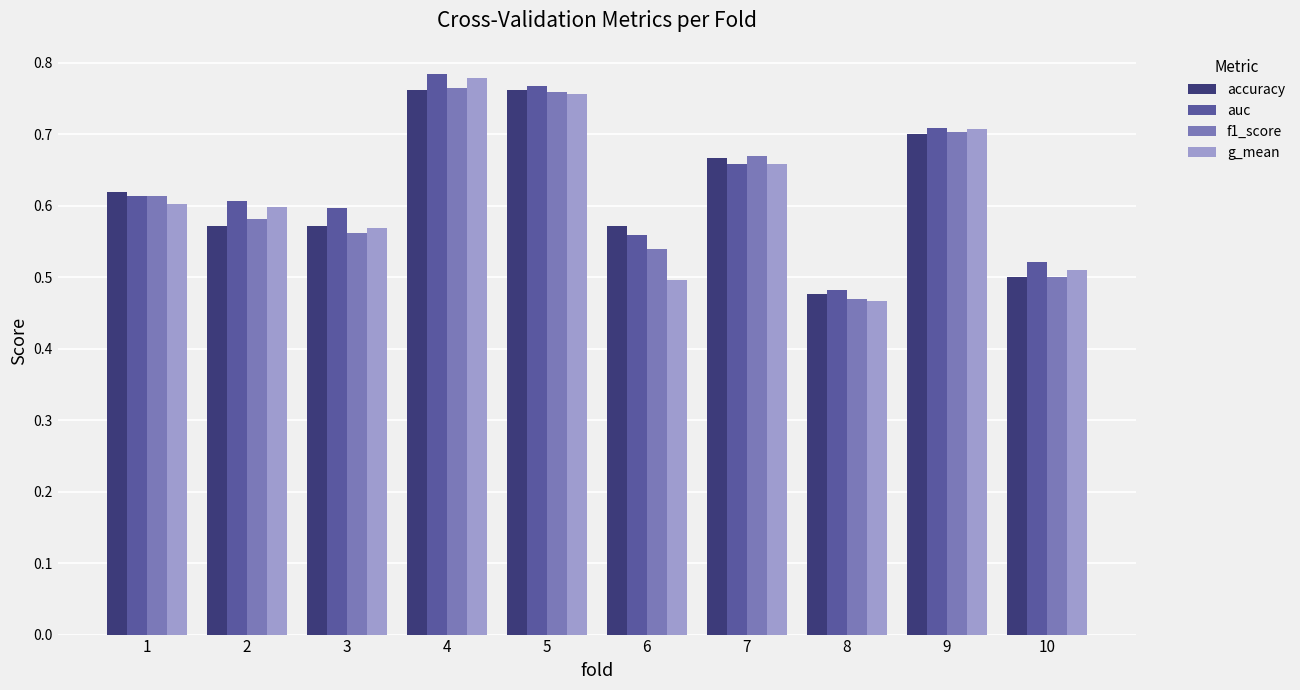

The accuracy series shows 0.7 at 9. True or false?

True